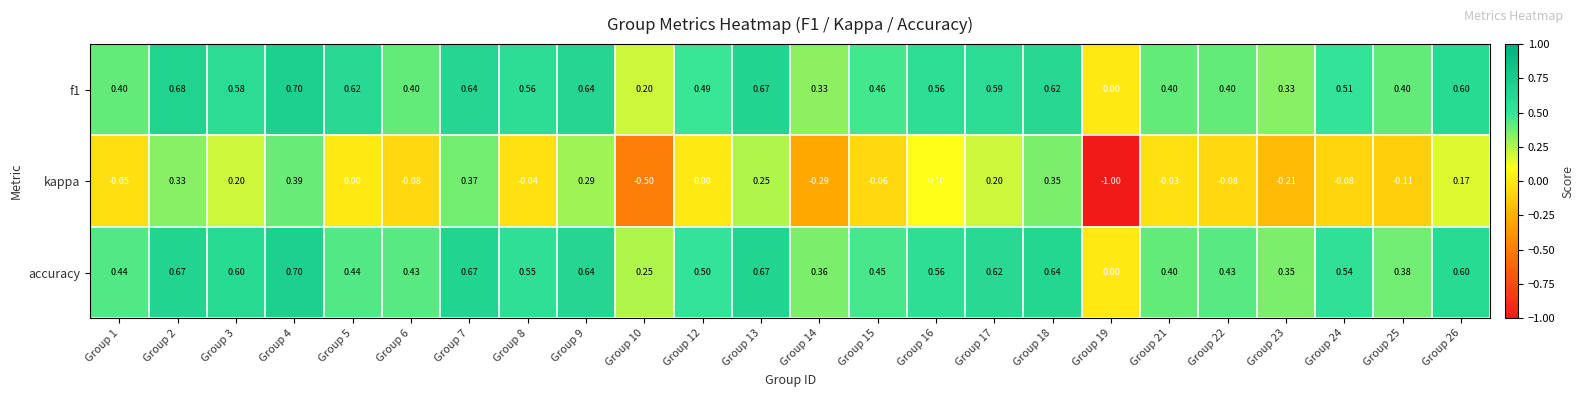

Which series has the largest range (max minus min)?

kappa